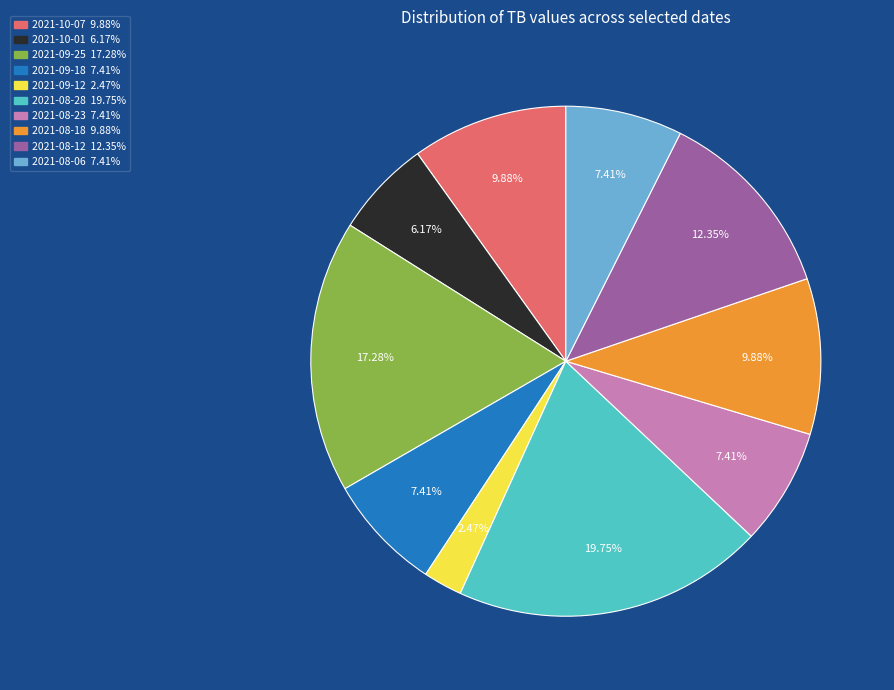

Approximately how many times larger is the value at 2021-09-25 compared to 2021-08-28?

0.9